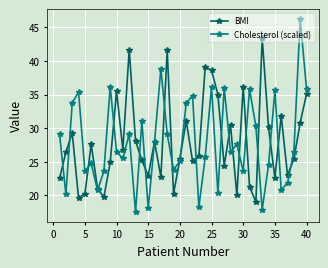

At how many categories does at least one series exceed 38?

7